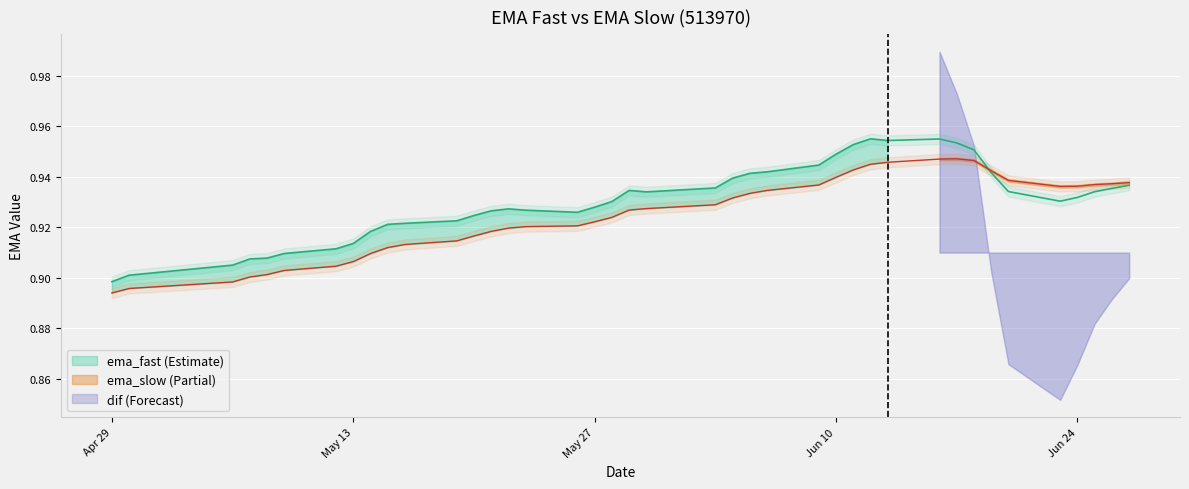

How many interior local valleys does the ema_slow series have?

1